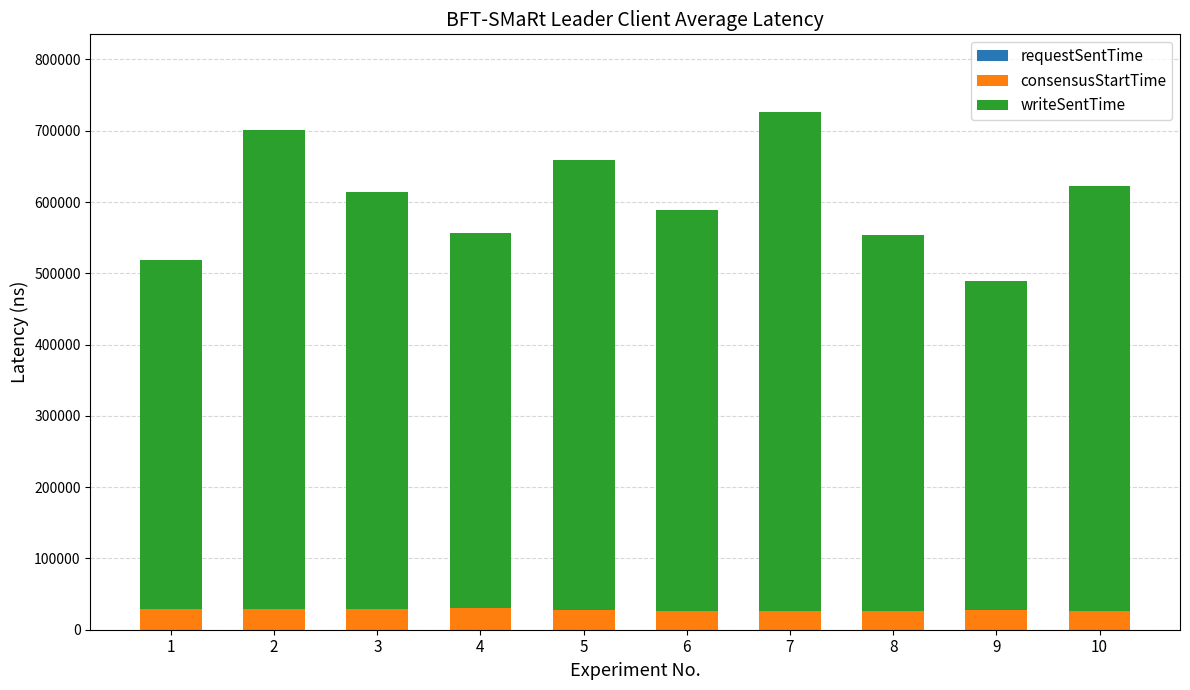

What is the maximum value for consensusStartTime?

30282